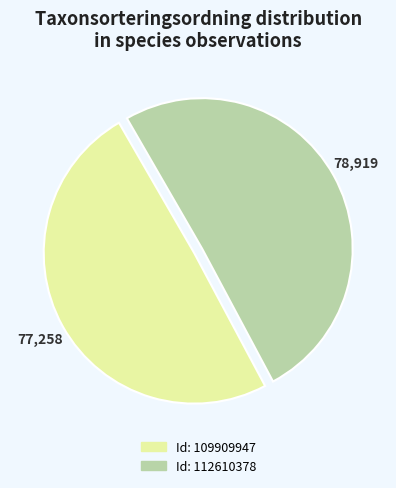

Is there any slice that represents more than half of the pie?

Yes